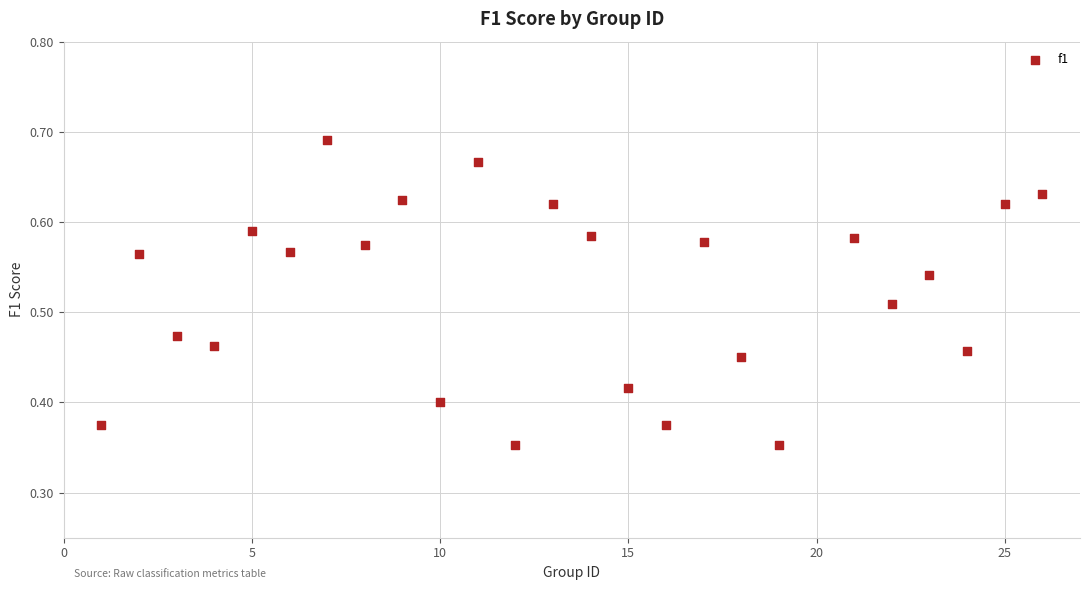

What is the range of Y values (max minus min)?

0.3